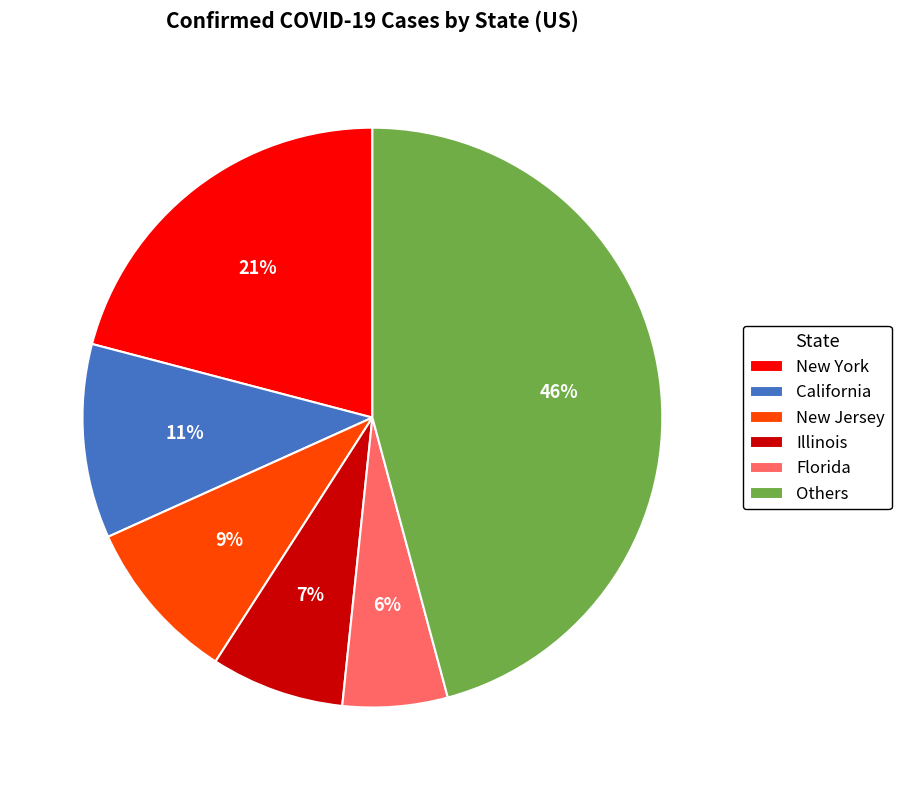

True or false: New York accounts for 21% of the total.

True